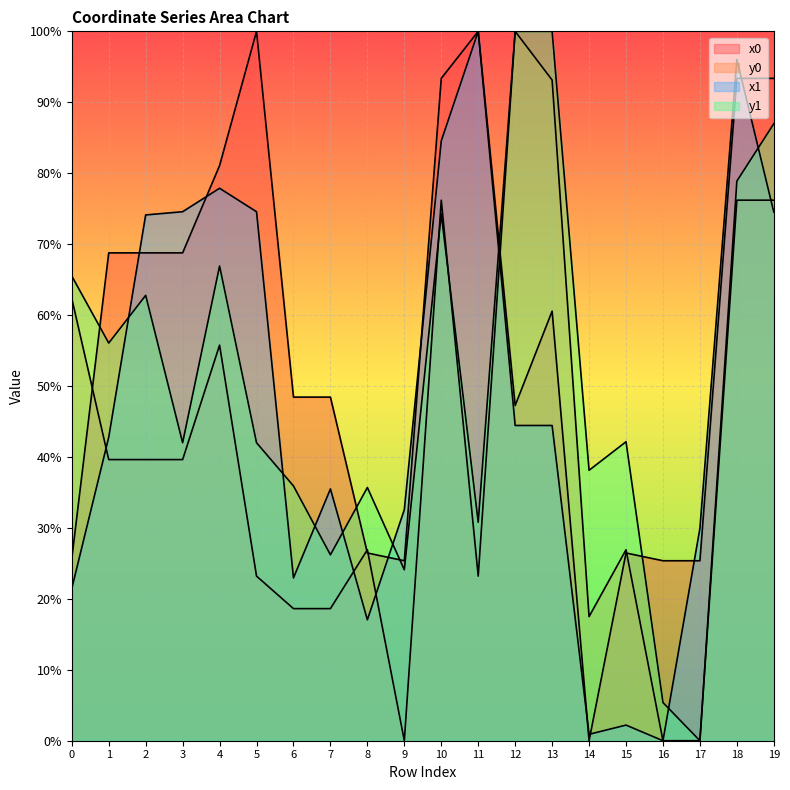

Which series has the largest total across all categories?

x0